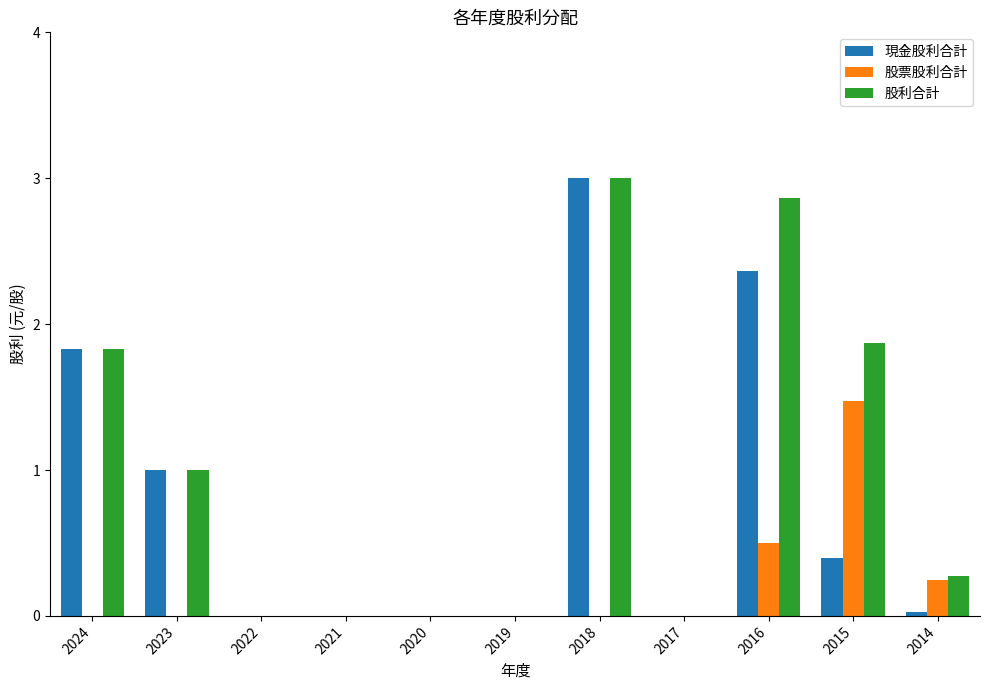

Which series has the largest total across all categories?

股利合計